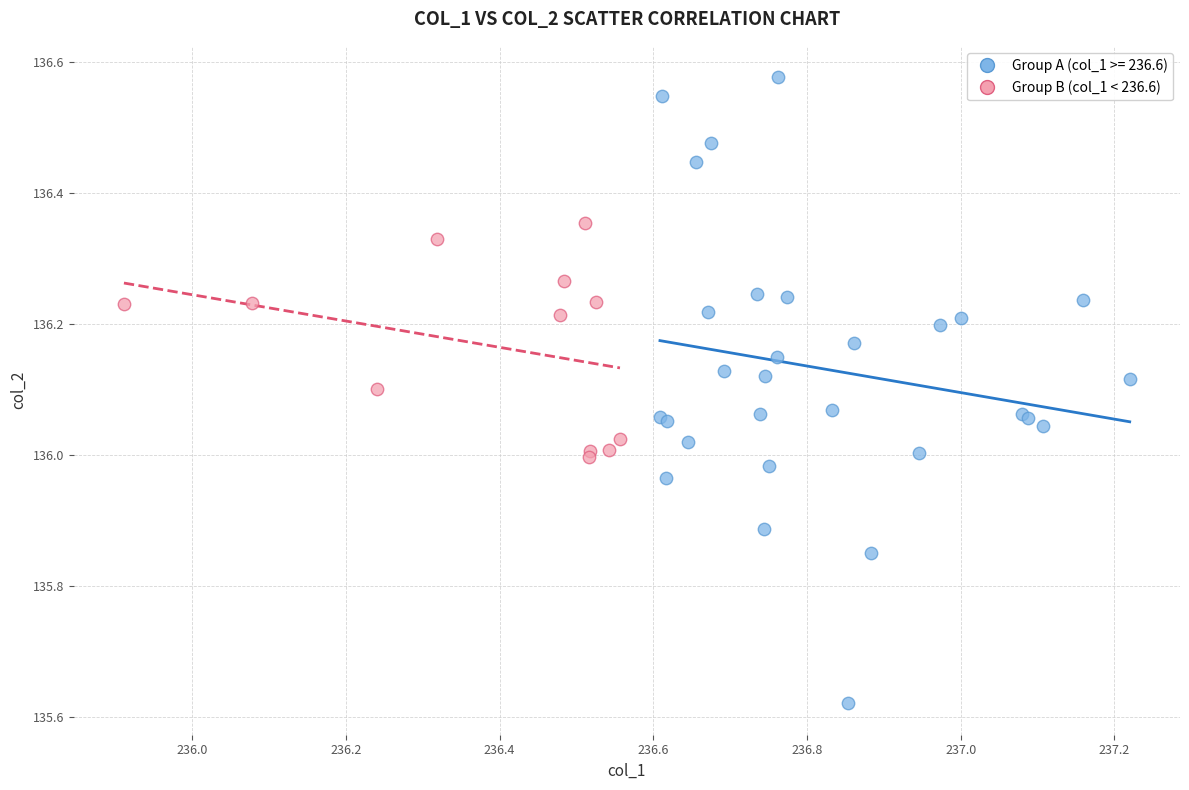

Which series contains the highest Y value?

Group A (col_1 >= 236.6)